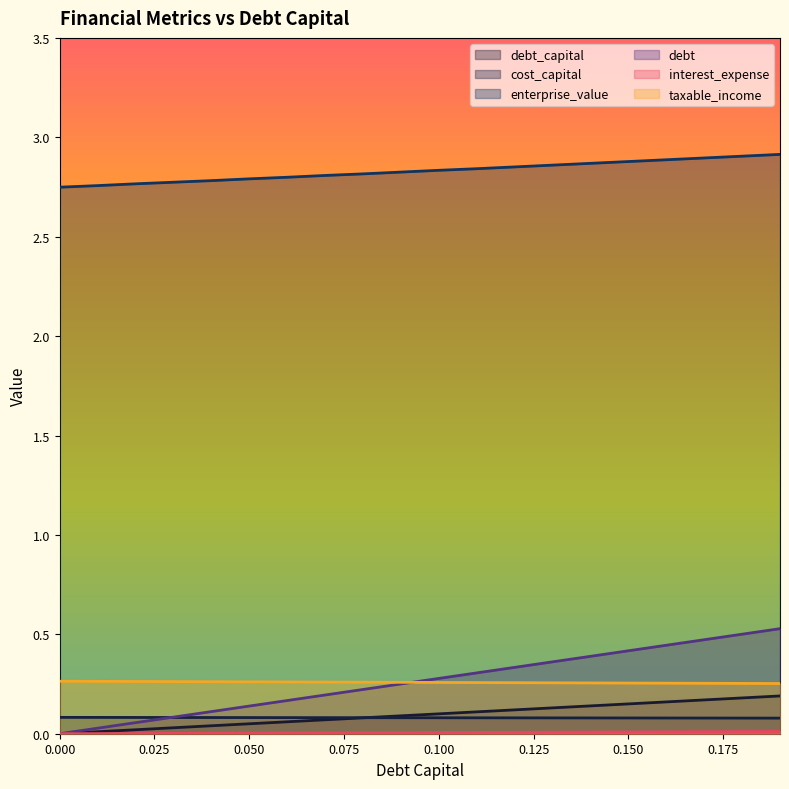

What position from the left is 0.16?

17